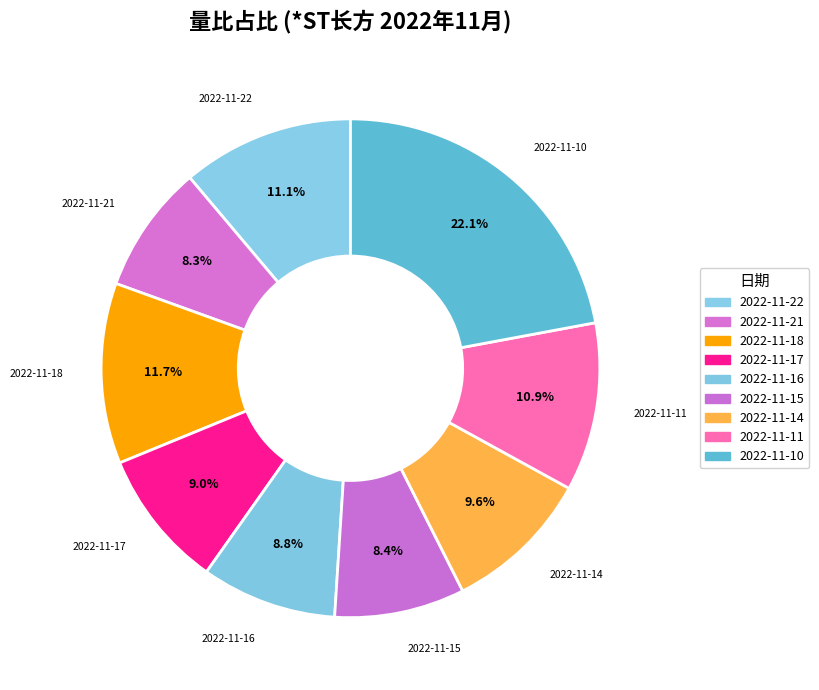

To the nearest percent, what percentage of the pie is 2022-11-14?

10%